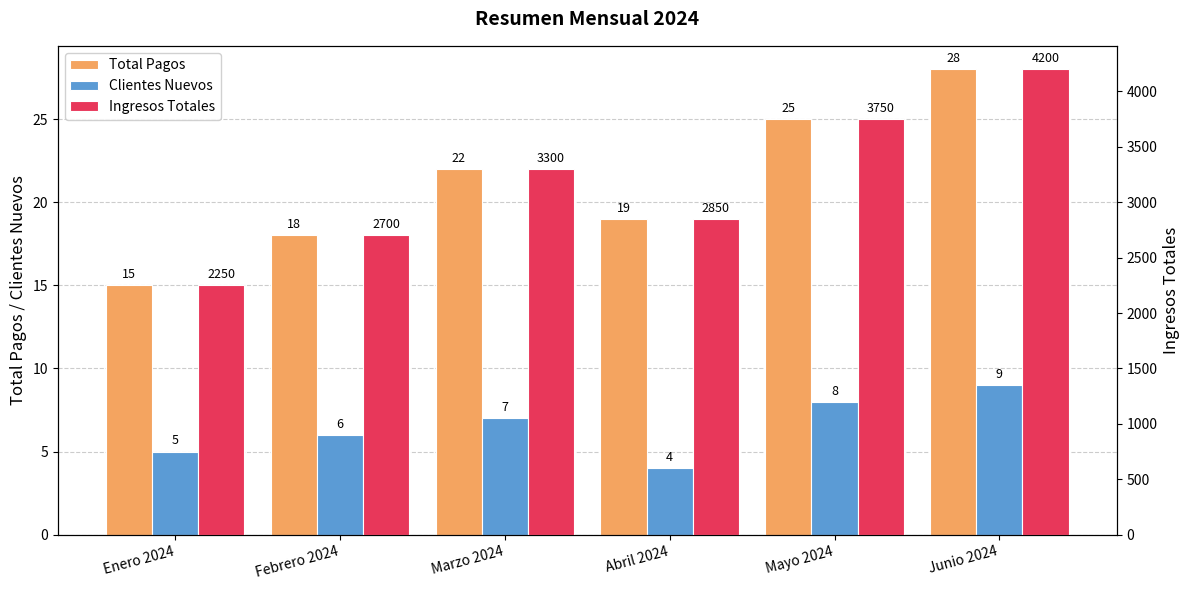

Is it true that Clientes Nuevos equals 13 at Mayo 2024?

False